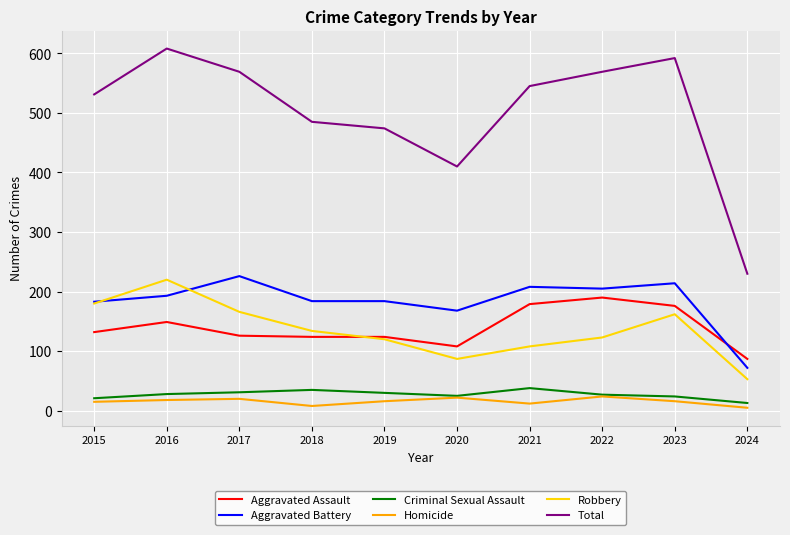

The Aggravated Assault series shows 108 at 2020. True or false?

True